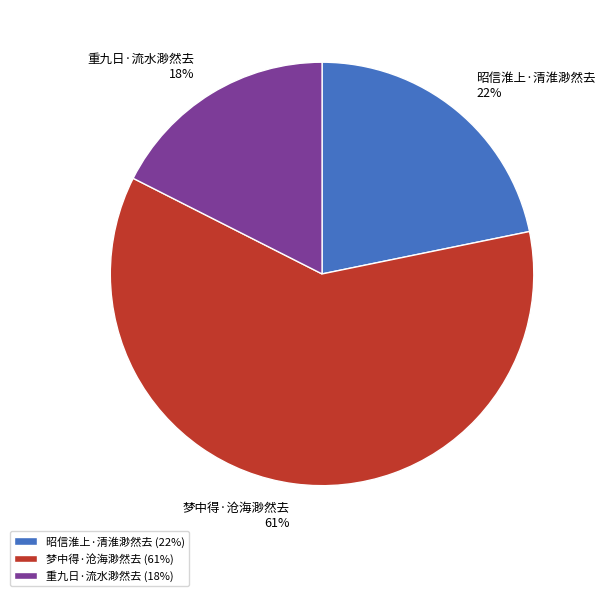

Which category accounts for the majority?

梦中得·沧海渺然去